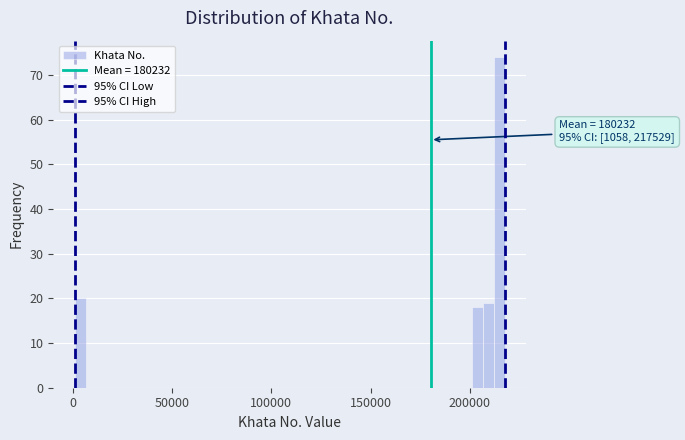

Read against the x-axis, roughly where is the centre of the tallest bar?

215000